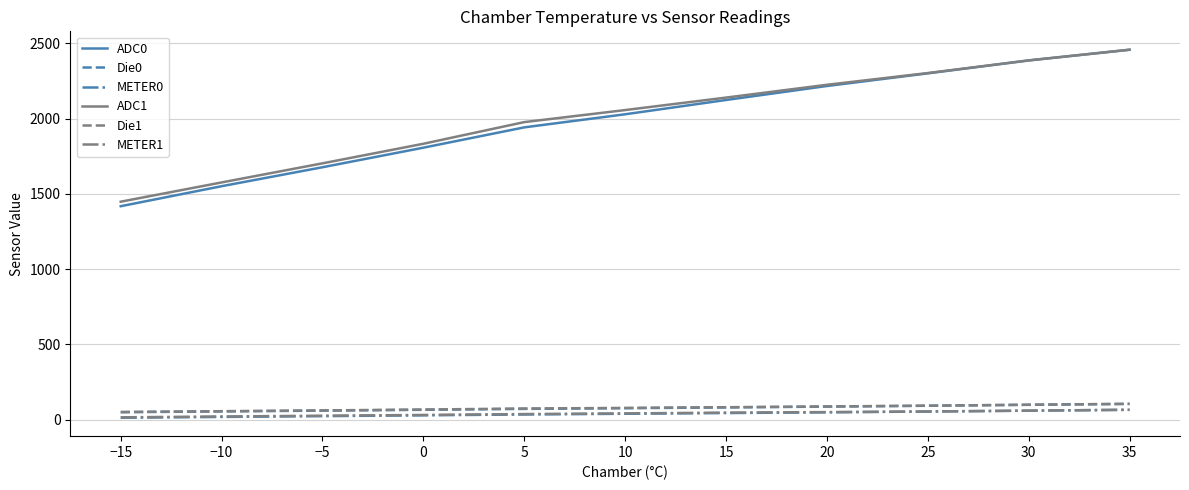

True or false: ADC0 and METER0 intersect in this chart.

False